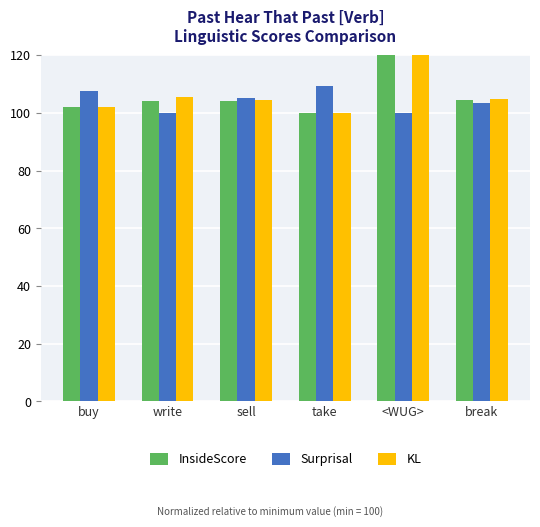

List the series in order of their overall mean, highest first.

KL, InsideScore, Surprisal